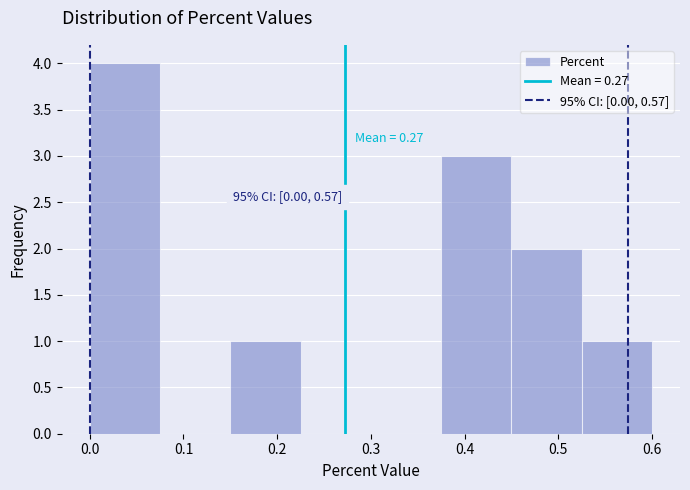

Over which range of the x-axis is the bar tallest?

0.000 to 0.075